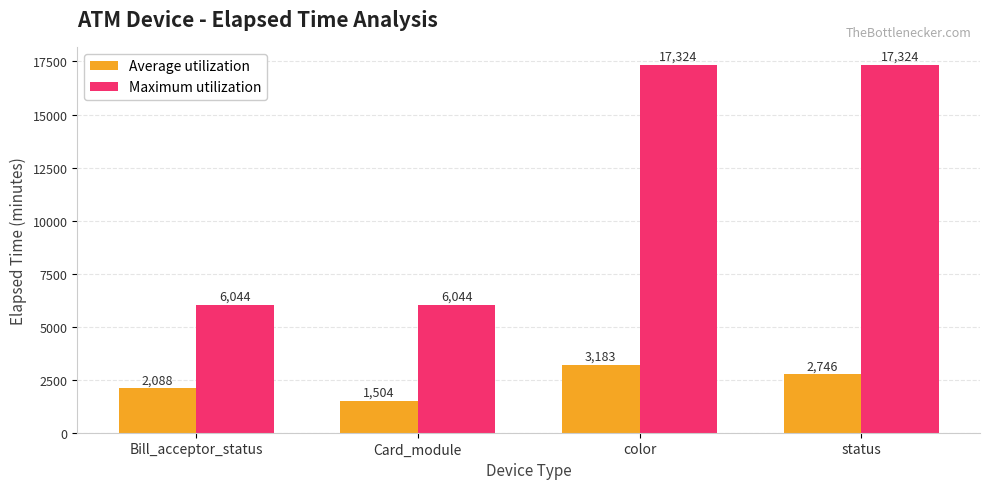

What is the label of the 2nd bar from the right?

color